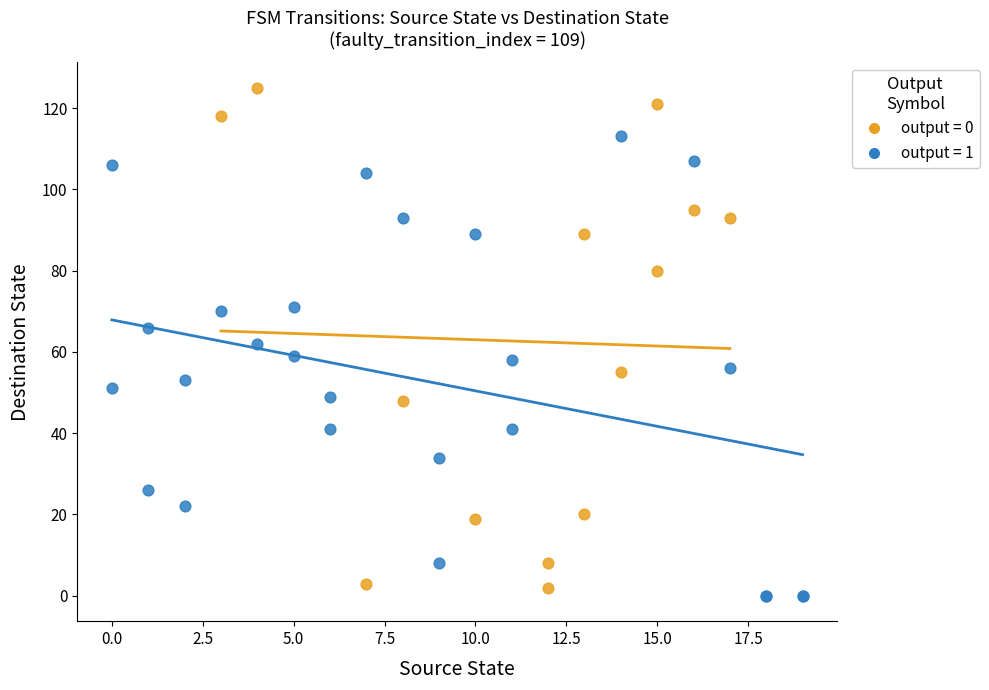

Which series has the largest Y range (max minus min)?

output = 0